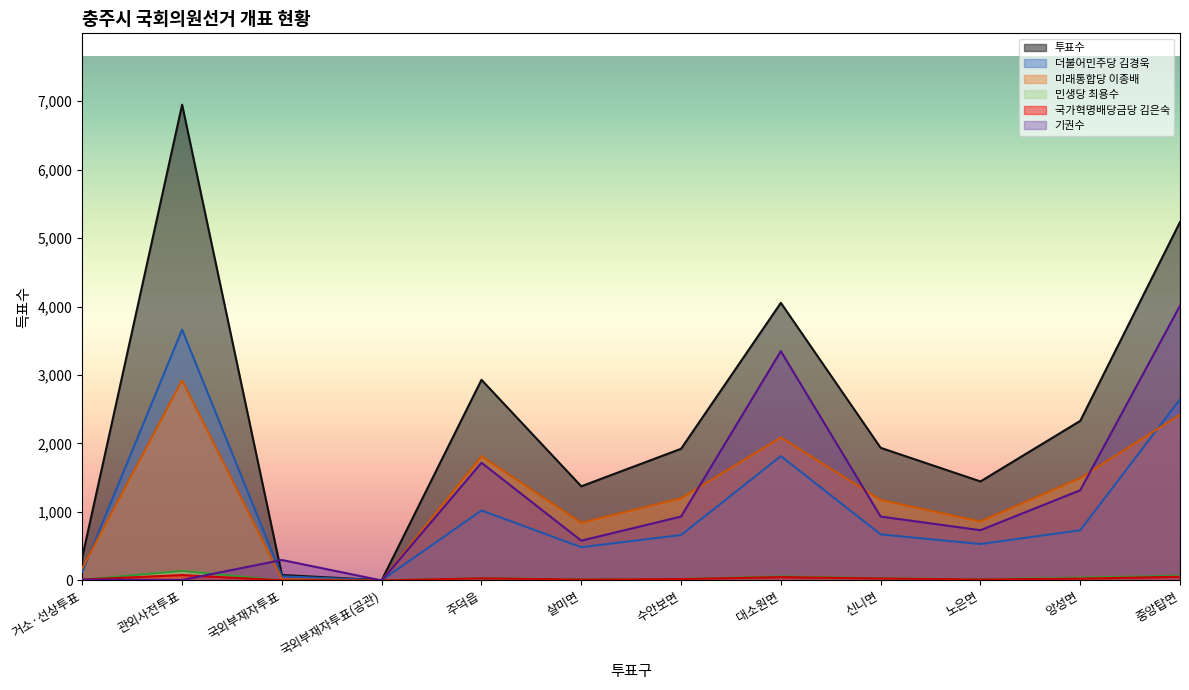

Reading left to right, what are all the values shown in this chart?

투표수: 거소·선상투표=343	관외사전투표=6947	국외부재자투표=80	국외부재자투표(공관)=4	주덕읍=2930	살미면=1375	수안보면=1923	대소원면=4054	신니면=1937	노은면=1446	앙성면=2330	중앙탑면=5233
더불어민주당 김경욱: 거소·선상투표=126	관외사전투표=3663	국외부재자투표=60	국외부재자투표(공관)=3	주덕읍=1022	살미면=486	수안보면=663	대소원면=1816	신니면=673	노은면=532	앙성면=733	중앙탑면=2646
미래통합당 이종배: 거소·선상투표=181	관외사전투표=2923	국외부재자투표=18	국외부재자투표(공관)=1	주덕읍=1814	살미면=841	수안보면=1200	대소원면=2088	신니면=1176	노은면=862	앙성면=1495	중앙탑면=2421
민생당 최용수: 거소·선상투표=11	관외사전투표=139	국외부재자투표=0	국외부재자투표(공관)=0	주덕읍=32	살미면=17	수안보면=21	대소원면=59	신니면=32	노은면=17	앙성면=42	중앙탑면=68
국가혁명배당금당 김은숙: 거소·선상투표=13	관외사전투표=79	국외부재자투표=2	국외부재자투표(공관)=0	주덕읍=31	살미면=13	수안보면=20	대소원면=49	신니면=29	노은면=14	앙성면=27	중앙탑면=54
기권수: 거소·선상투표=13	관외사전투표=7	국외부재자투표=299	국외부재자투표(공관)=0	주덕읍=1719	살미면=581	수안보면=933	대소원면=3348	신니면=933	노은면=734	앙성면=1317	중앙탑면=4012